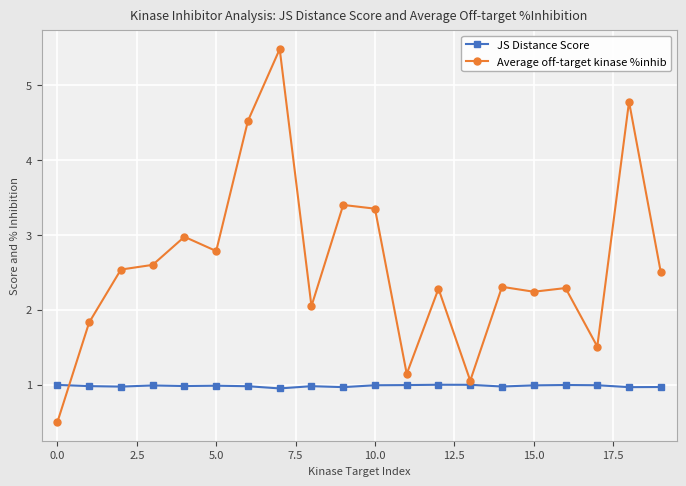

Which series has the widest spread of values?

Average off-target kinase %inhib